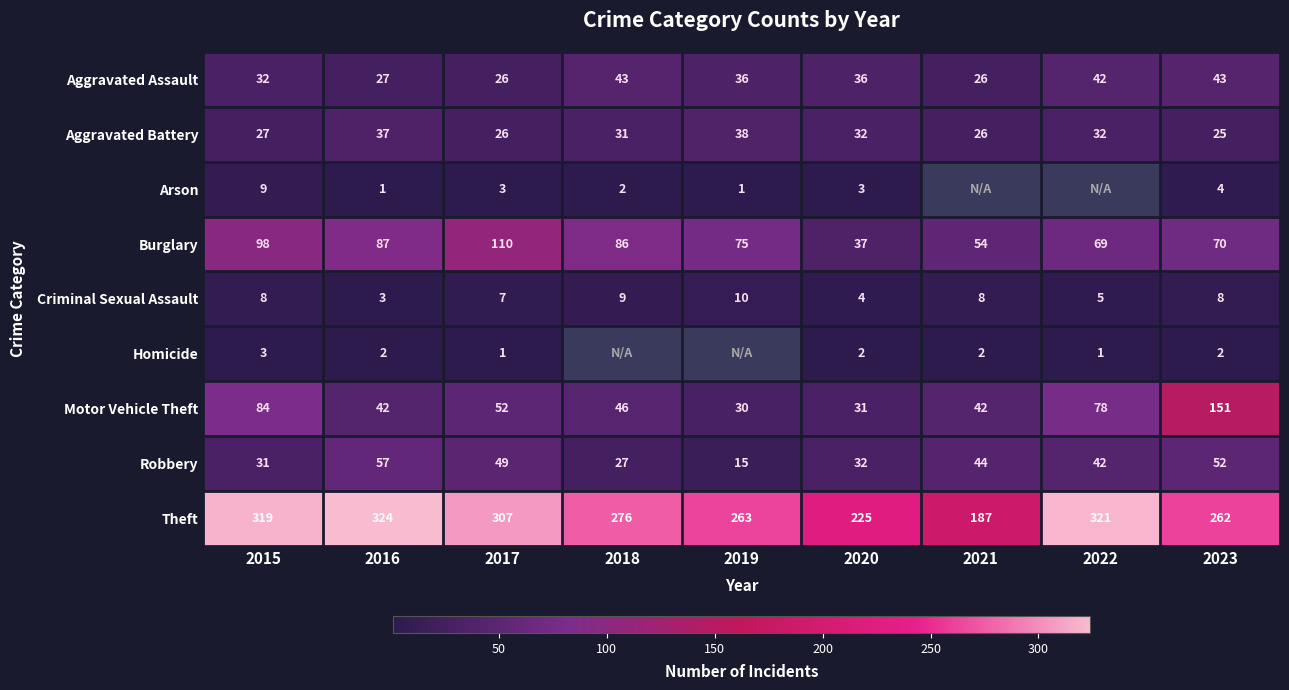

Where does the Aggravated Battery series first go above 31?

2016